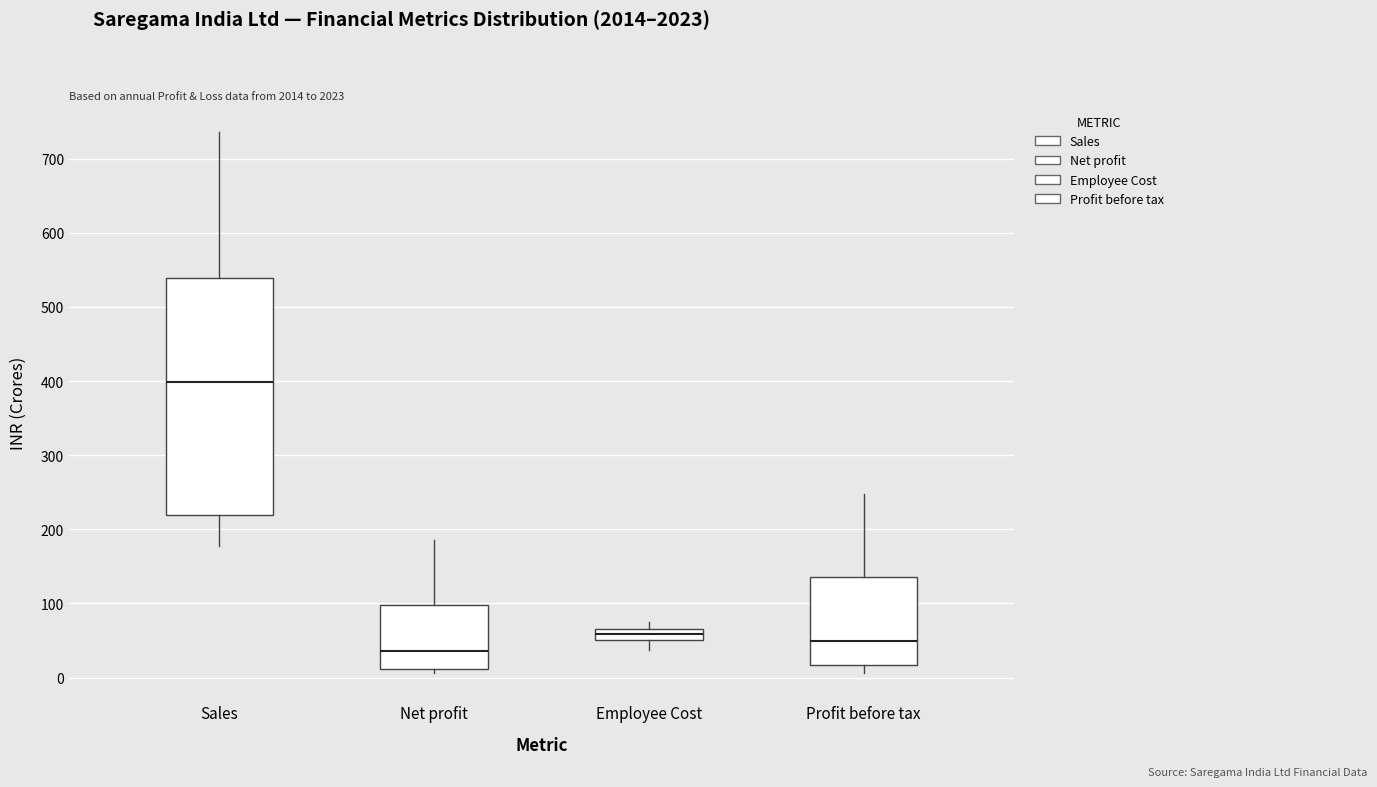

Where is the upper edge of the box for Employee Cost on the y-axis? The values are not printed on the chart, so give them approximately, as read against the axis.

70